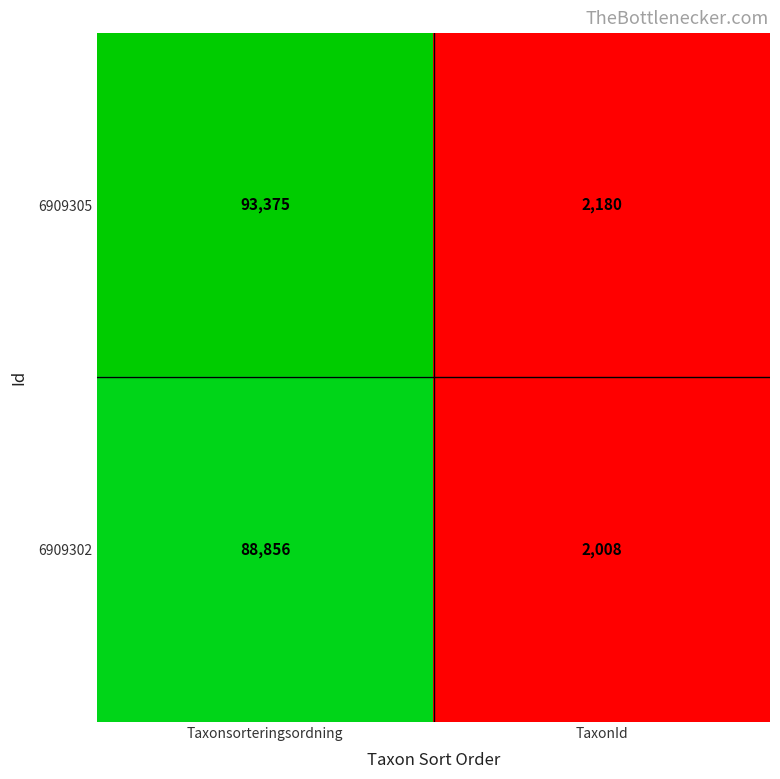

At which category is the sum across all series the highest?

Taxonsorteringsordning